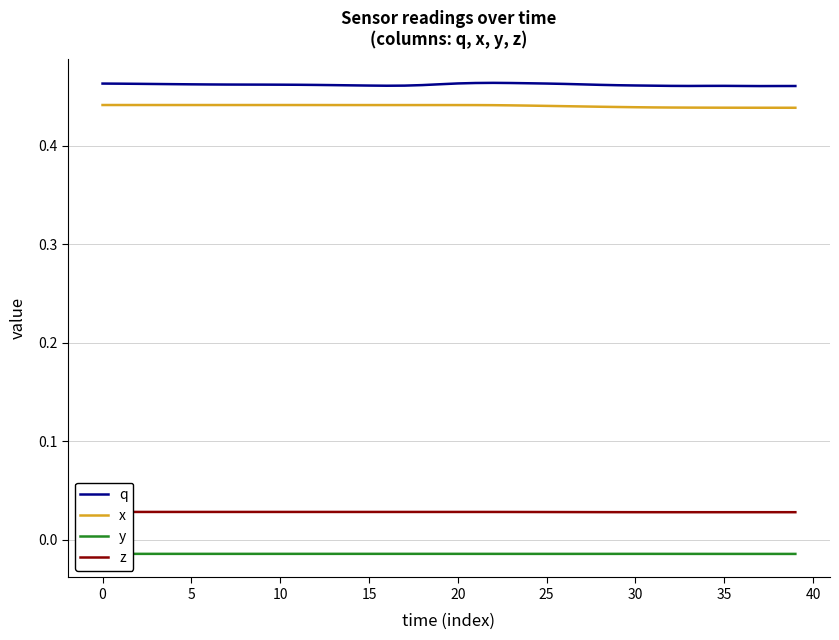

At which category does y reach its first local peak?

17